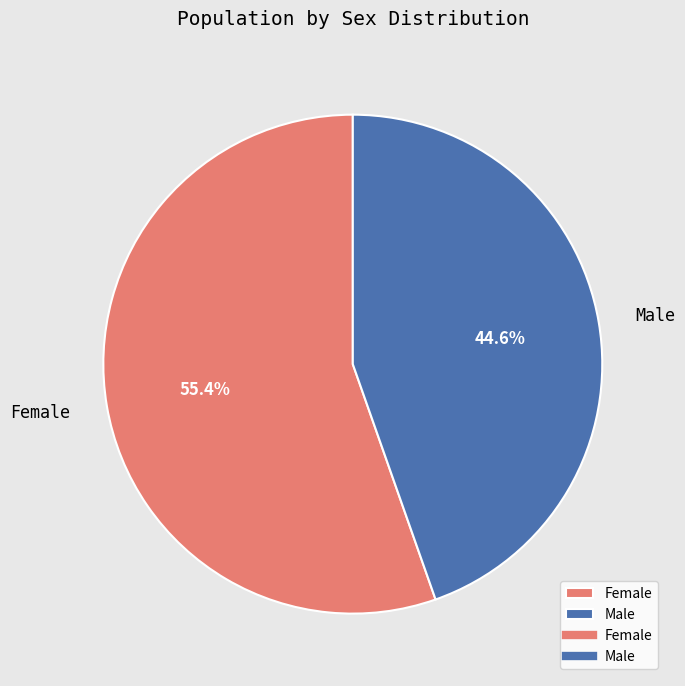

Rank the categories by value from lowest to highest.

Male, Female